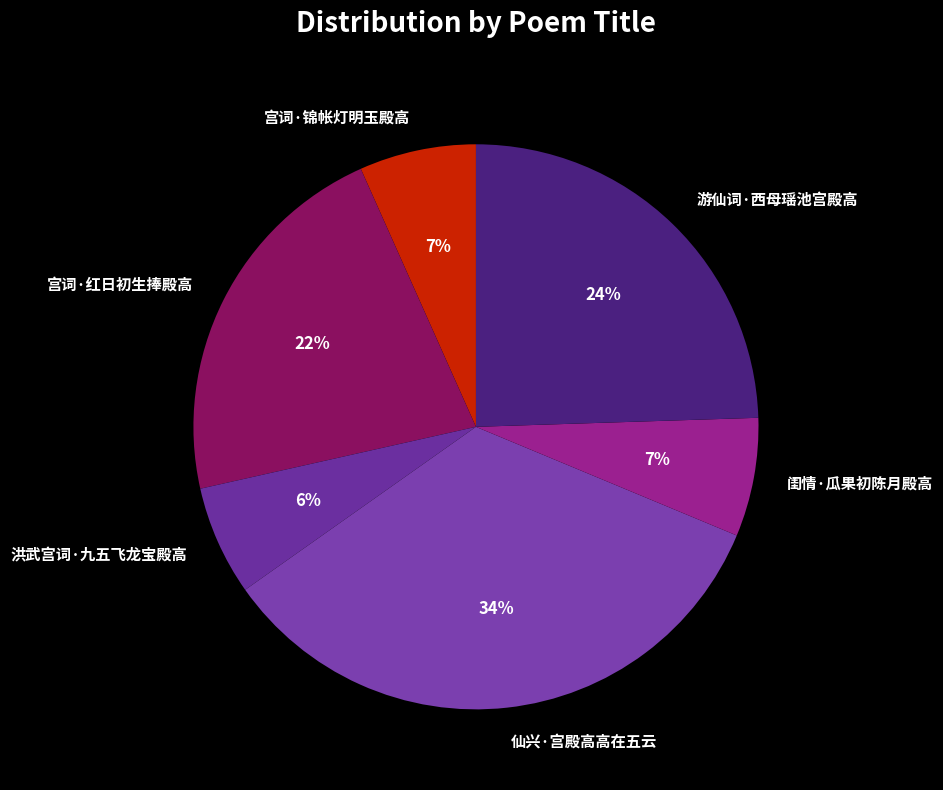

What percentage is the 洪武宫词·九五飞龙宝殿高 slice, to the nearest percent?

6%